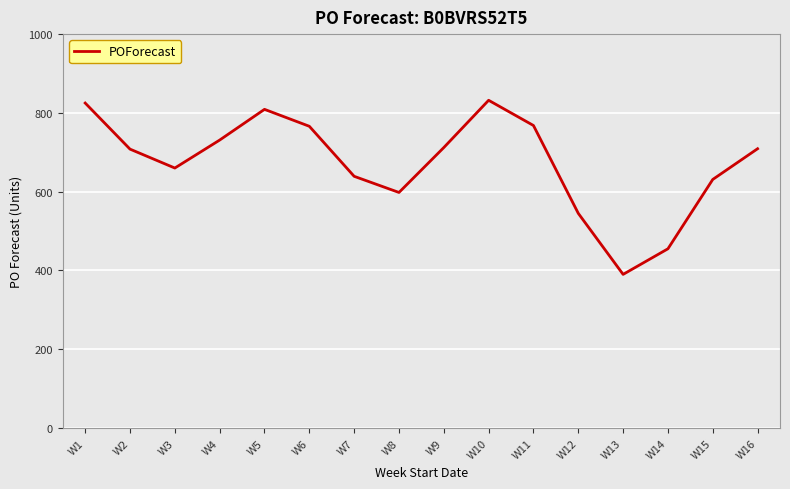

The chart shows a value of 708 at W2. True or false?

True